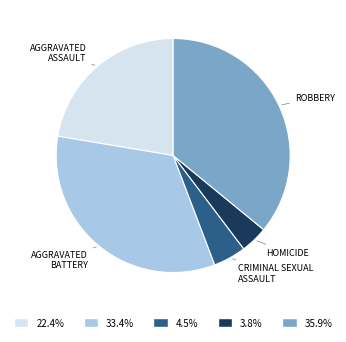

Is there a majority slice in this chart?

No